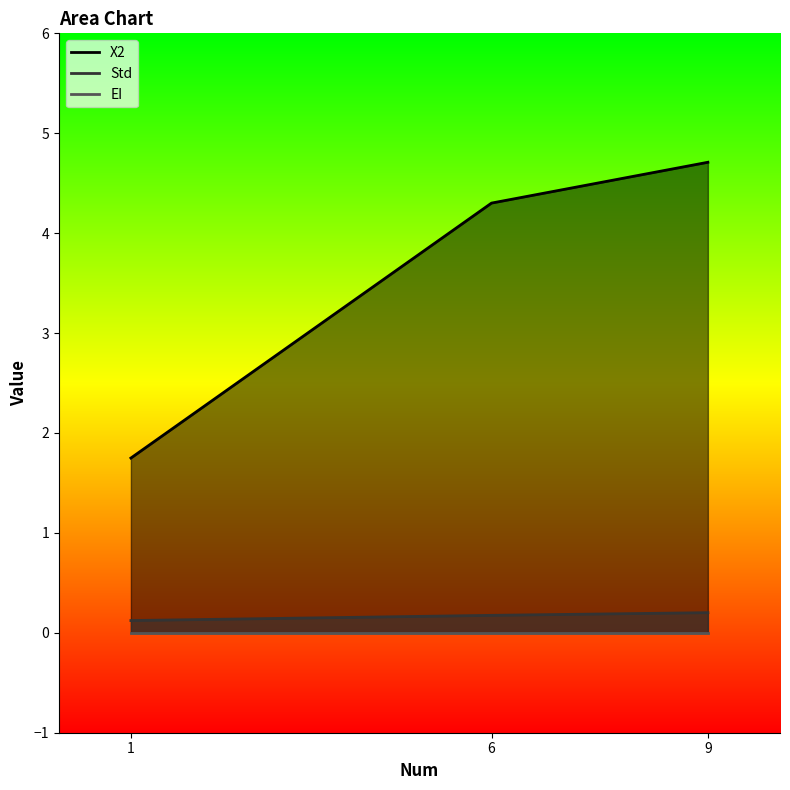

Is the value of Std at 6 greater than the value of X2 at 1?

No